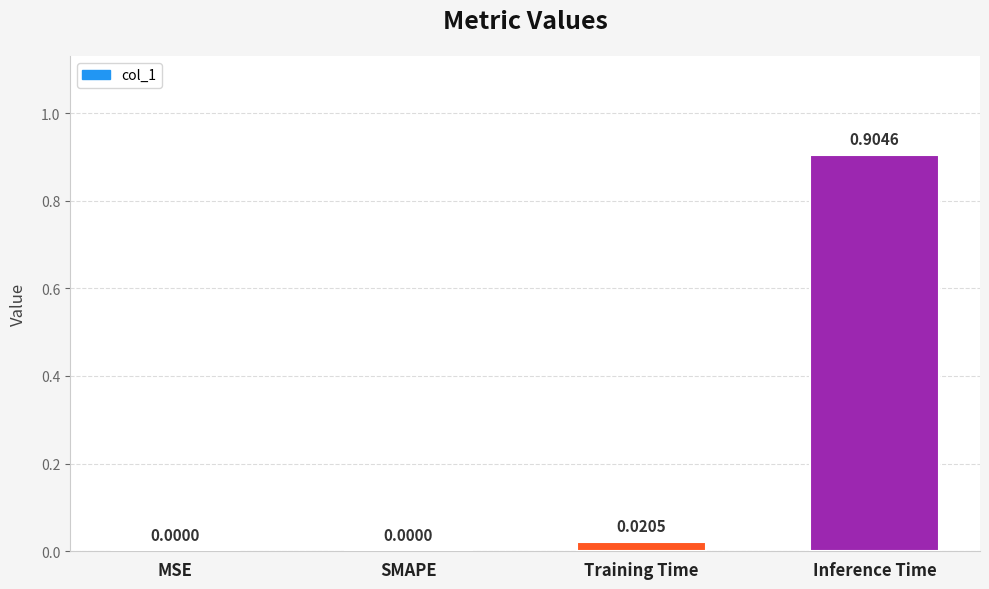

What is the average value?

0.2